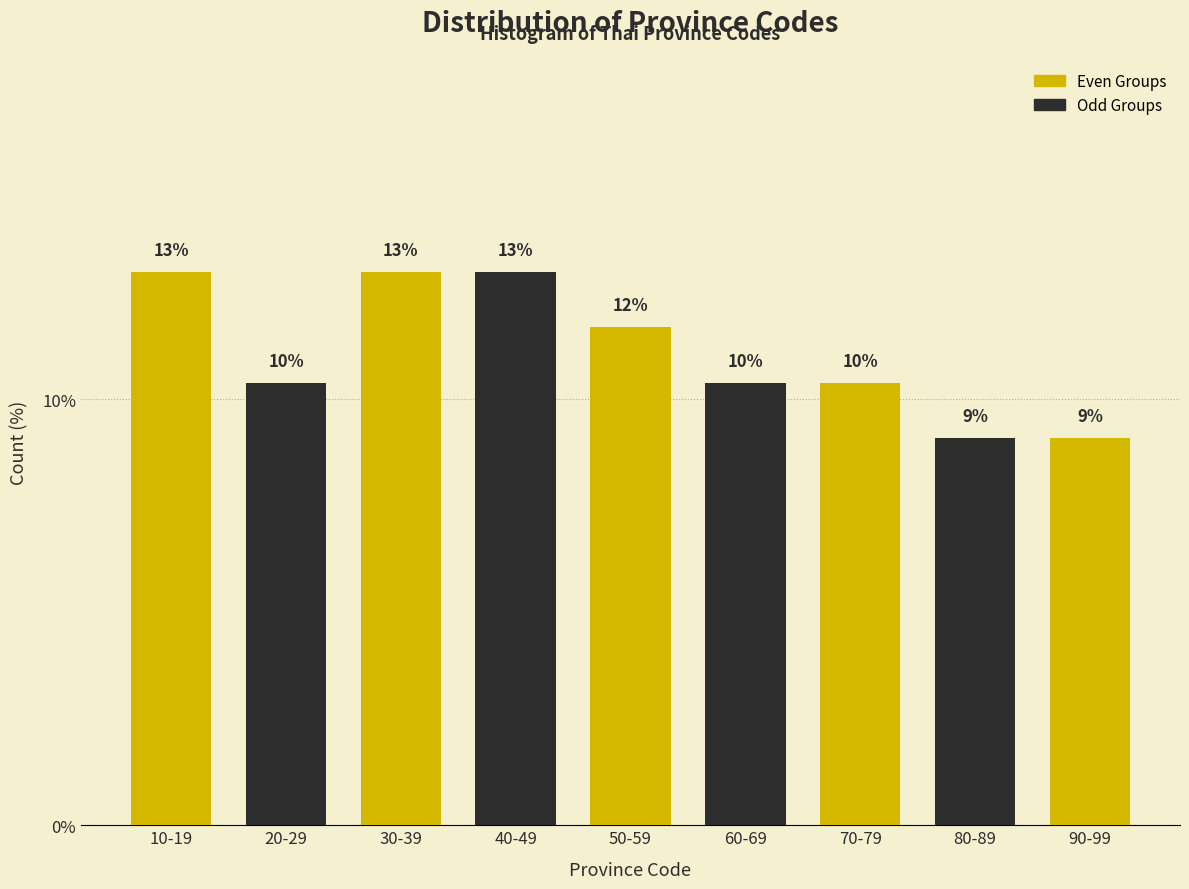

Are the bars horizontal?

No